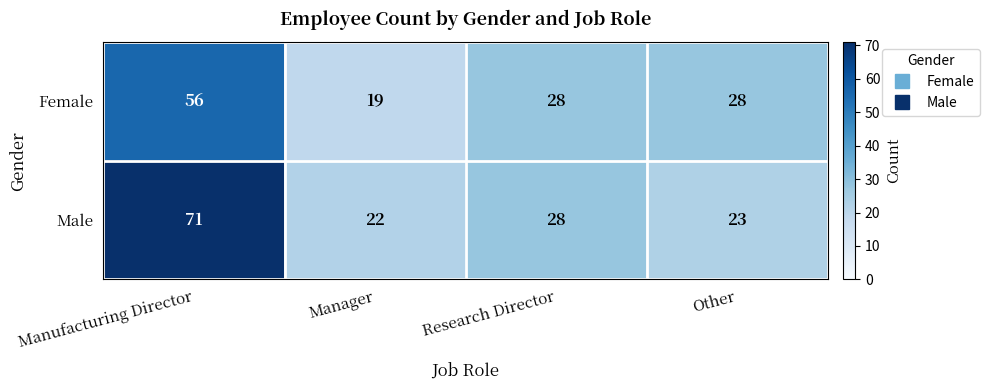

What is the difference between the maximum and second lowest values in the Male series?

48